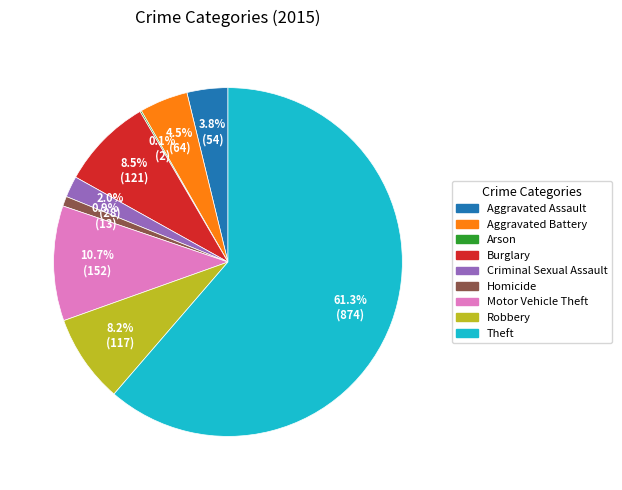

Is the sum of Aggravated Assault and Theft greater than half?

Yes